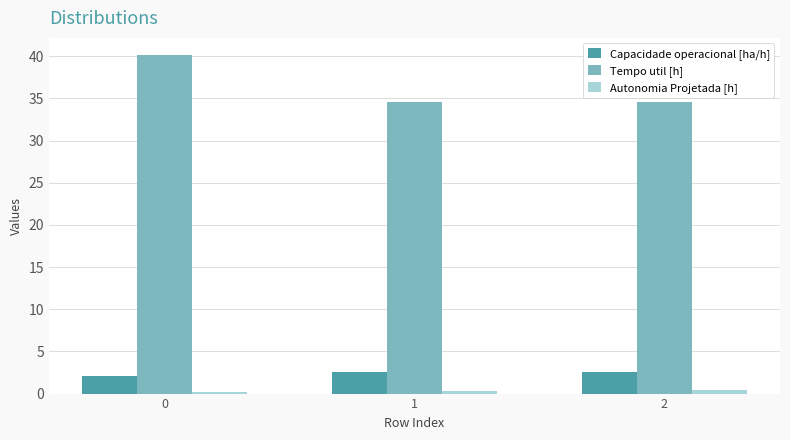

What is the difference between the maximum and minimum values in the Capacidade operacional [ha/h] series?

0.5